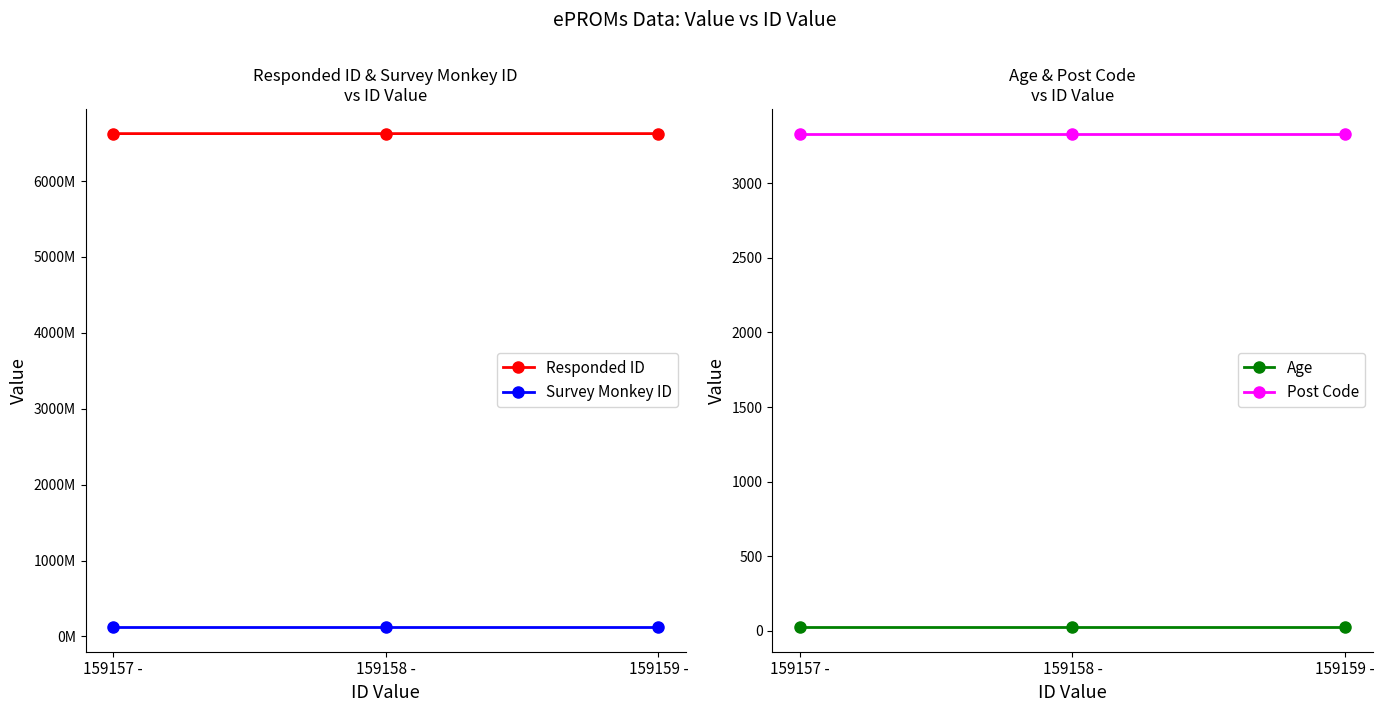

What is the value of the Survey Monkey ID point at the 3rd from the left?

122967872